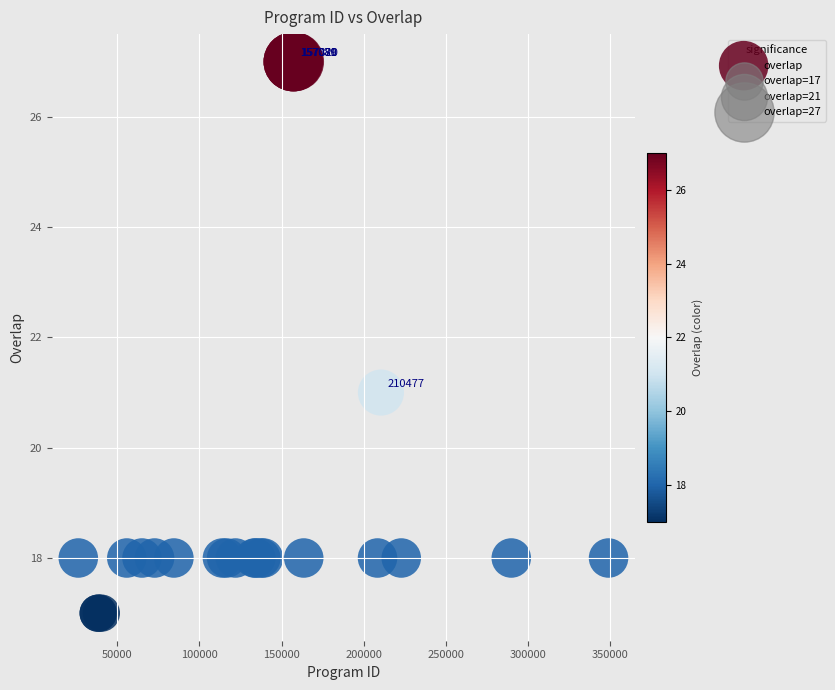

What Y value in the scatter plot is closest to 22?

21